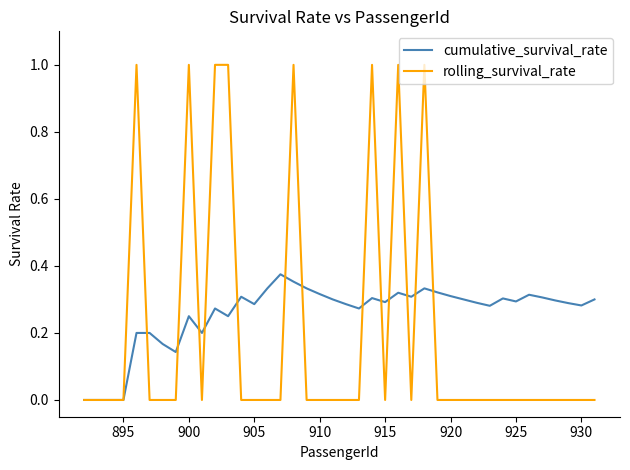

What is the maximum value for rolling_survival_rate?

1.0